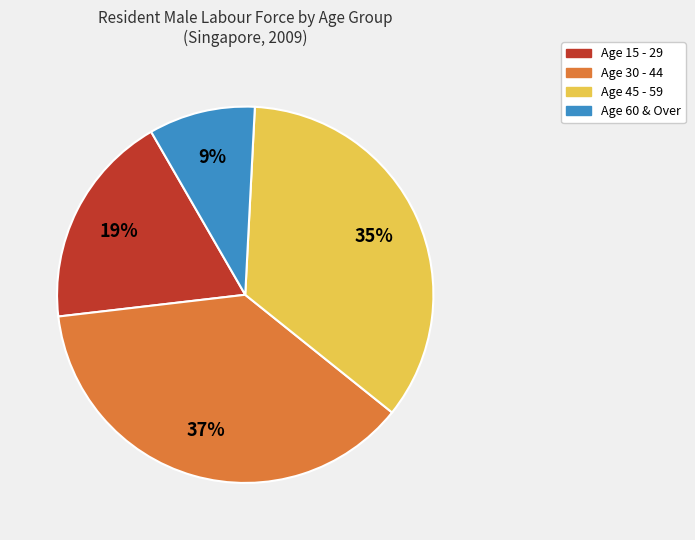

How many segments does this pie chart have?

4